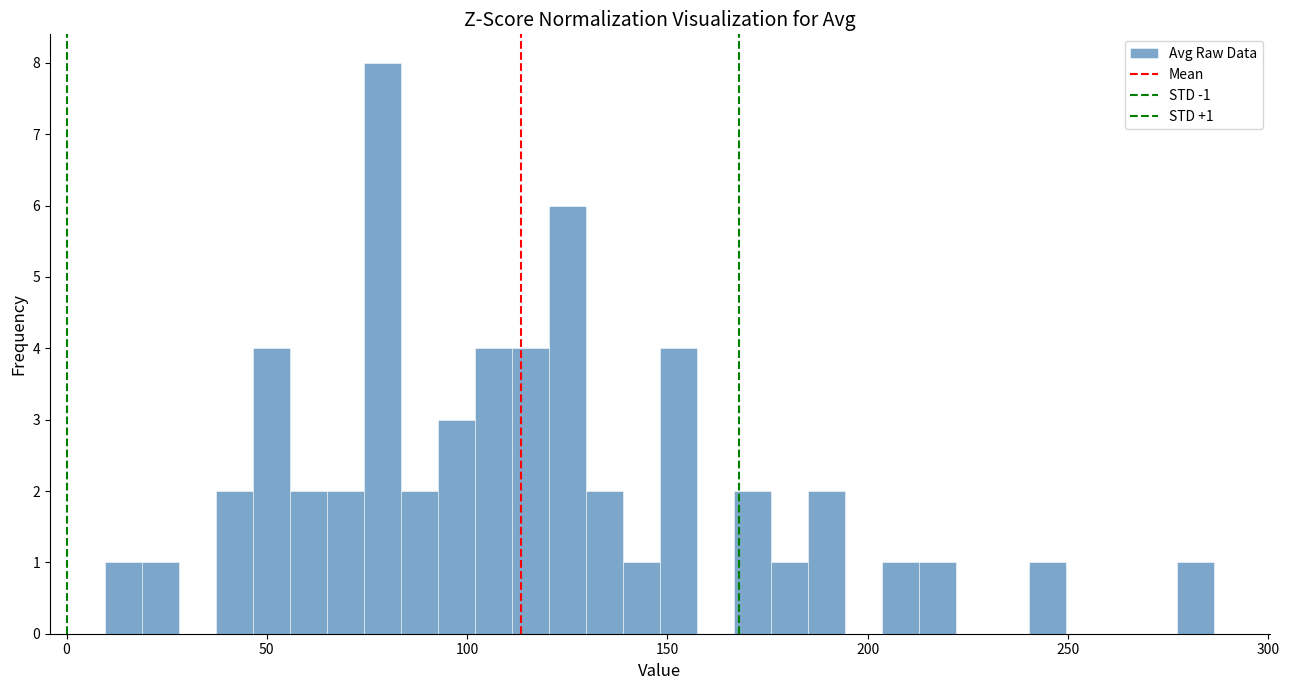

Around what value on the x-axis is the tallest bar? Give the approximate position of its centre, as read against the axis.

80